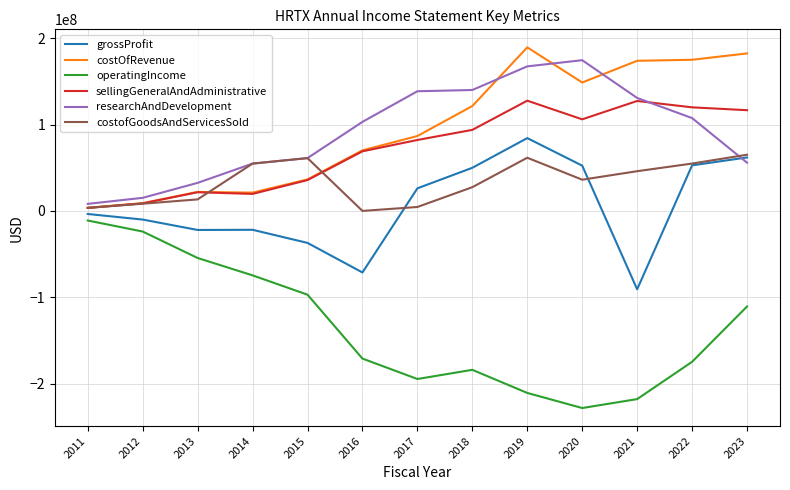

What is the difference between the maximum and second lowest values in the costOfRevenue series?

180404000